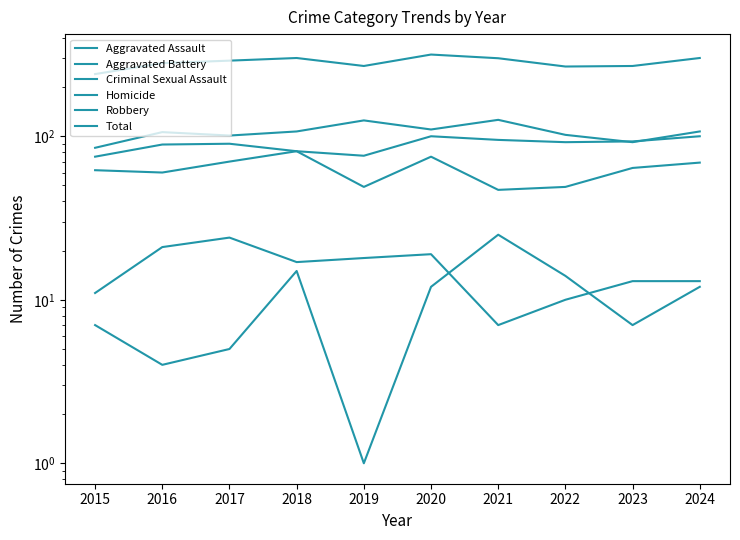

Between 2016 and 2022, which series saw the biggest shift?

Robbery